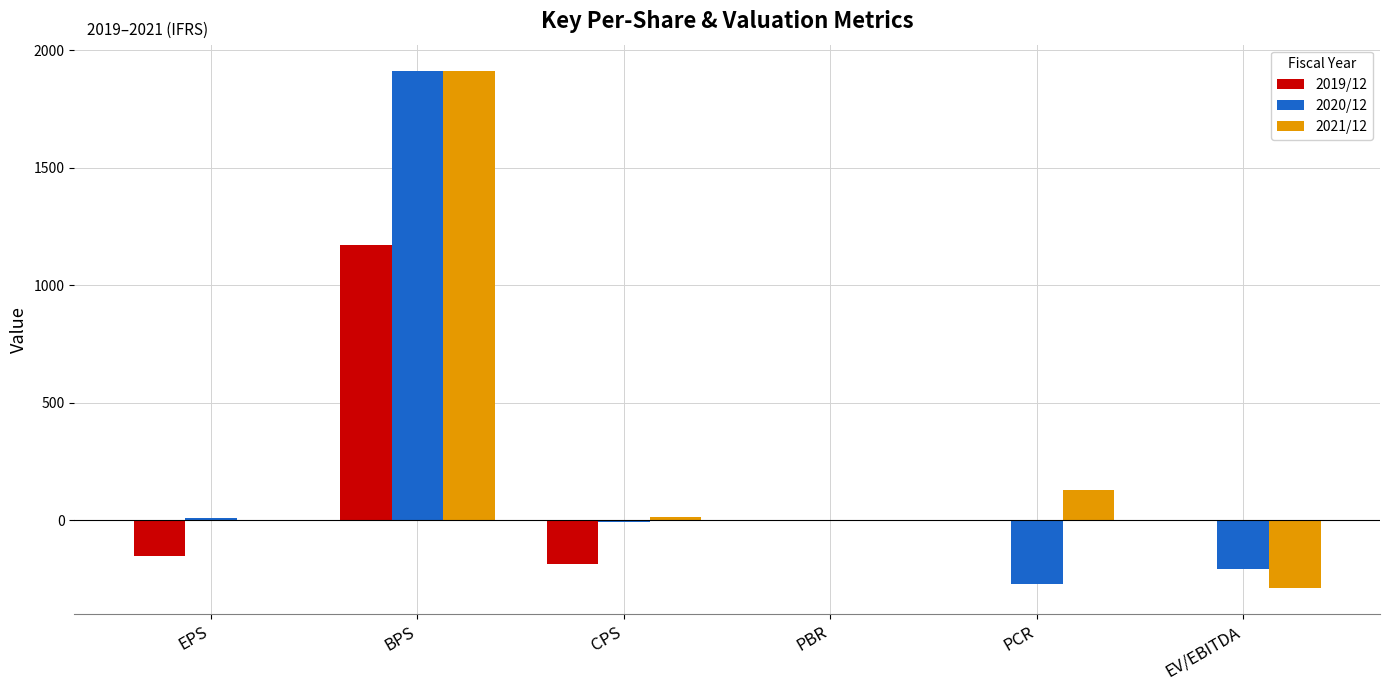

Is it true that 2021/12 equals 2.0 at EPS?

True